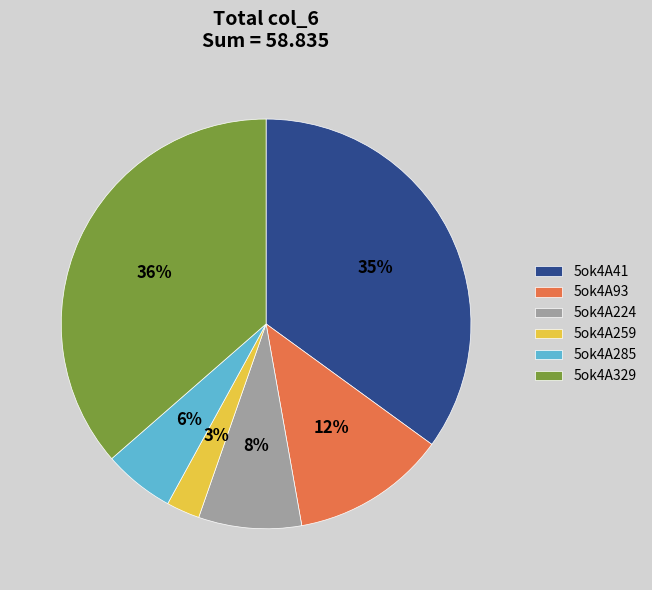

Does 5ok4A329 account for over 50% of the chart?

No